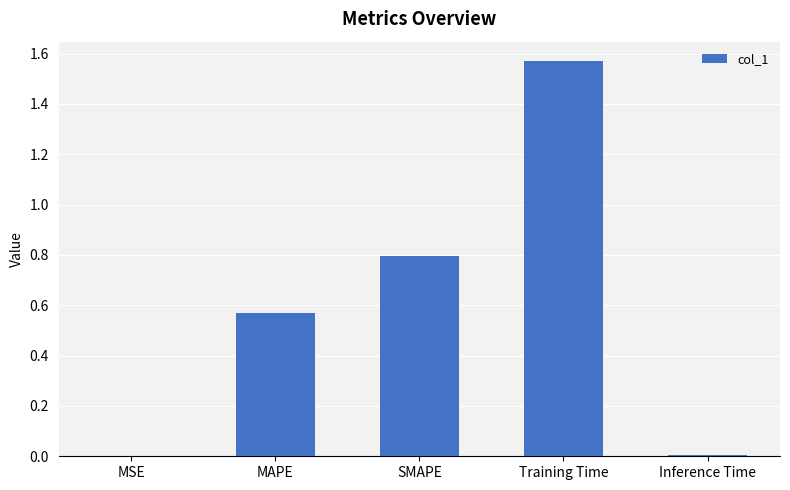

Approximately how many times larger is the value at SMAPE compared to Training Time?

0.5